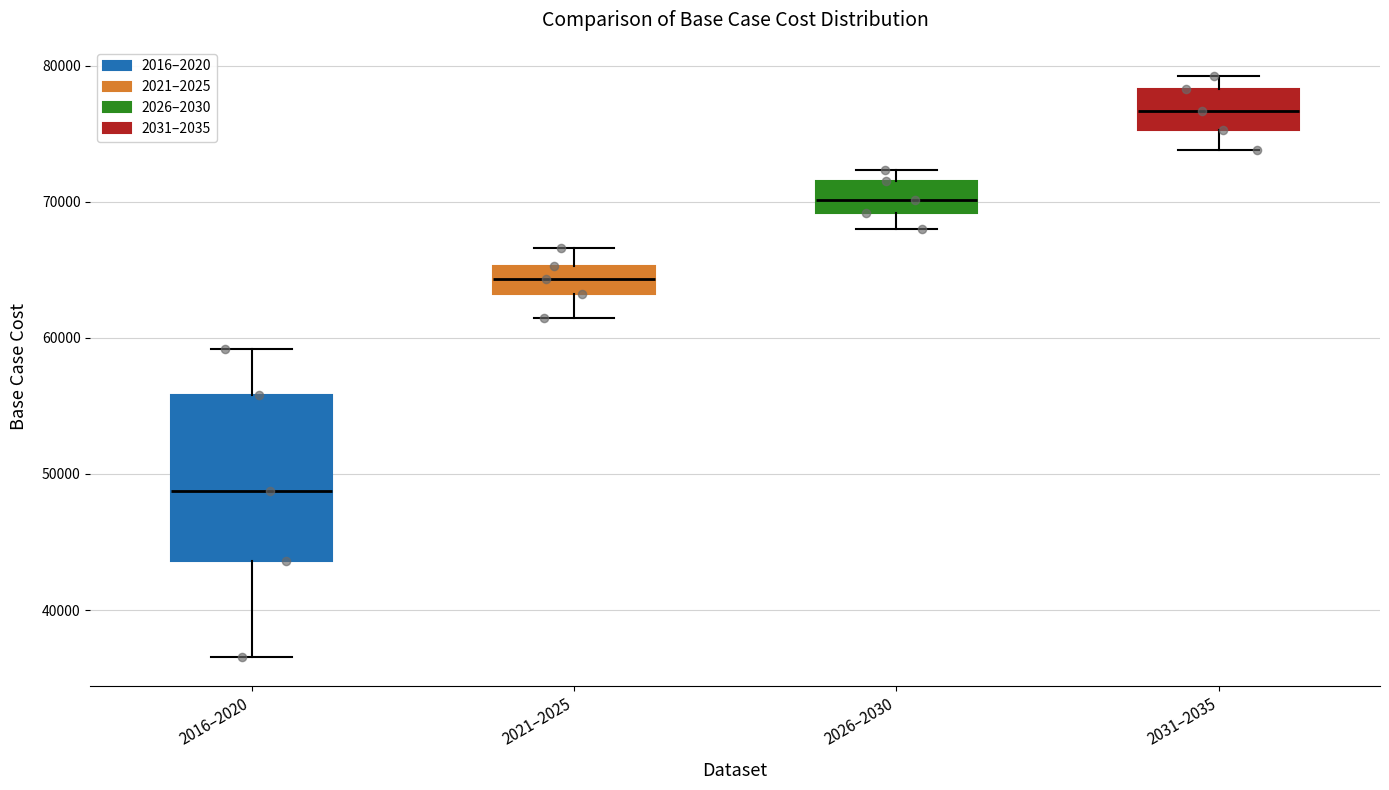

Where is the upper edge of the box for 2021–2025 on the y-axis? The values are not printed on the chart, so give them approximately, as read against the axis.

65000